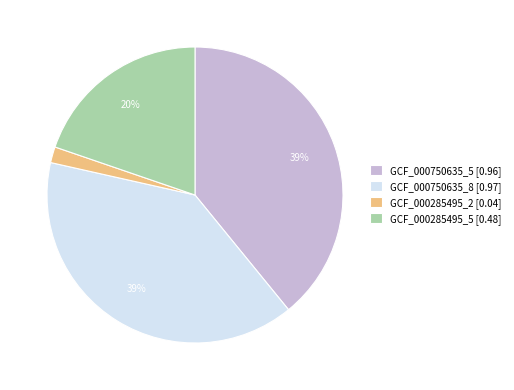

Does any single category account for the majority?

No